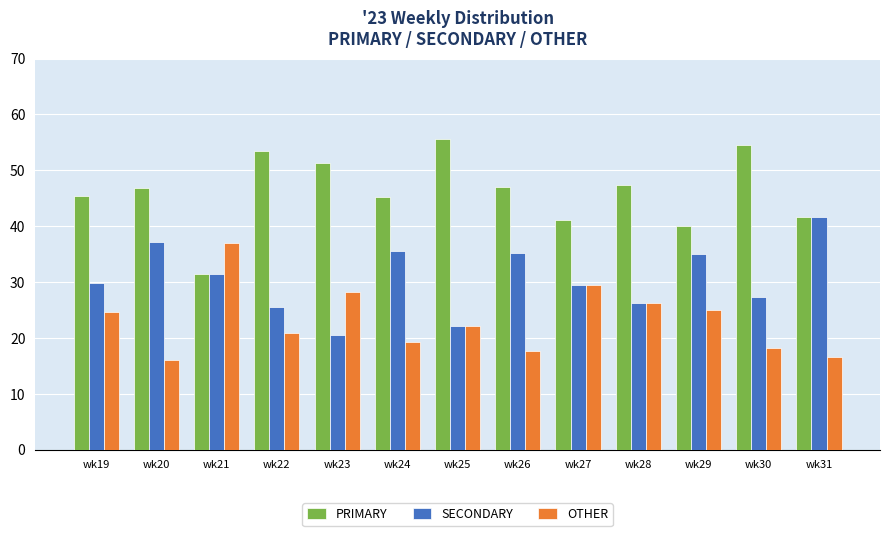

Which category has the highest value across all series?

wk25